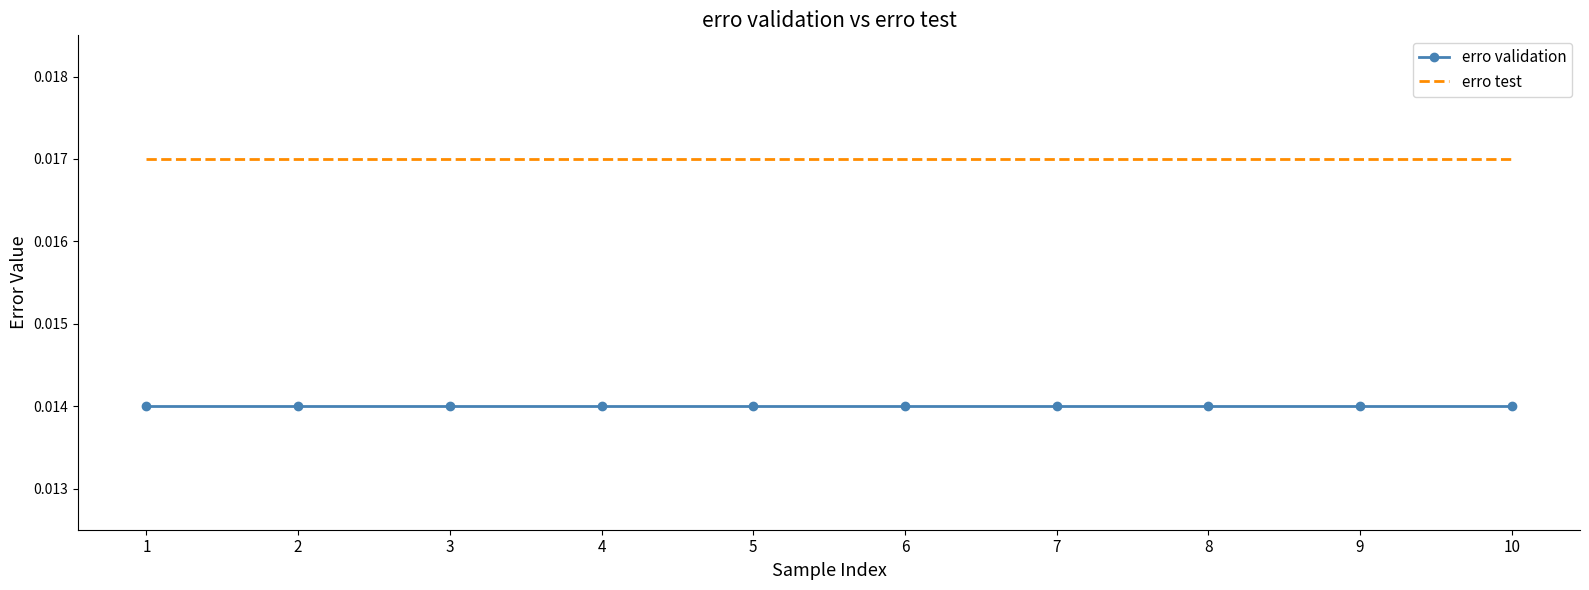

Rank the series by their maximum value, from highest to lowest.

erro test, erro validation